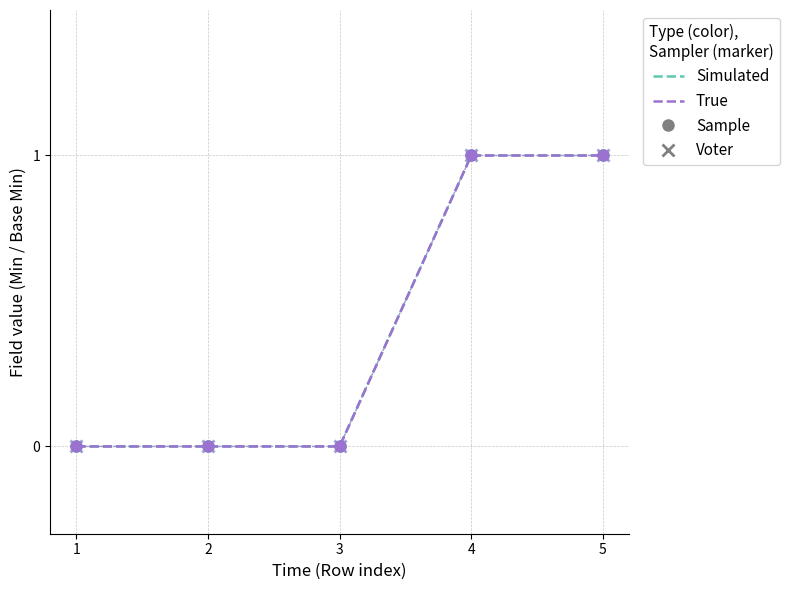

Reading left to right, extract all data points from this chart.

Base Min (Simulated, Sample): 1=0	2=0	3=0	4=1	5=1
Base Min (Simulated, Voter): 1=0	2=0	3=0	4=1	5=1
Min (True, Sample): 1=0	2=0	3=0	4=1	5=1
Min (True, Voter): 1=0	2=0	3=0	4=1	5=1